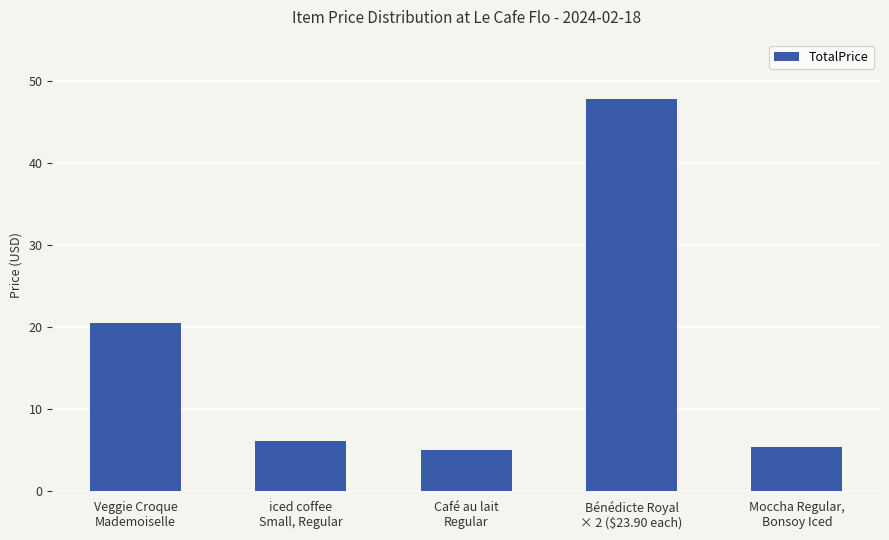

True or false: the data shows 20.0 at Bénédicte Royal
× 2 ($23.90 each).

False